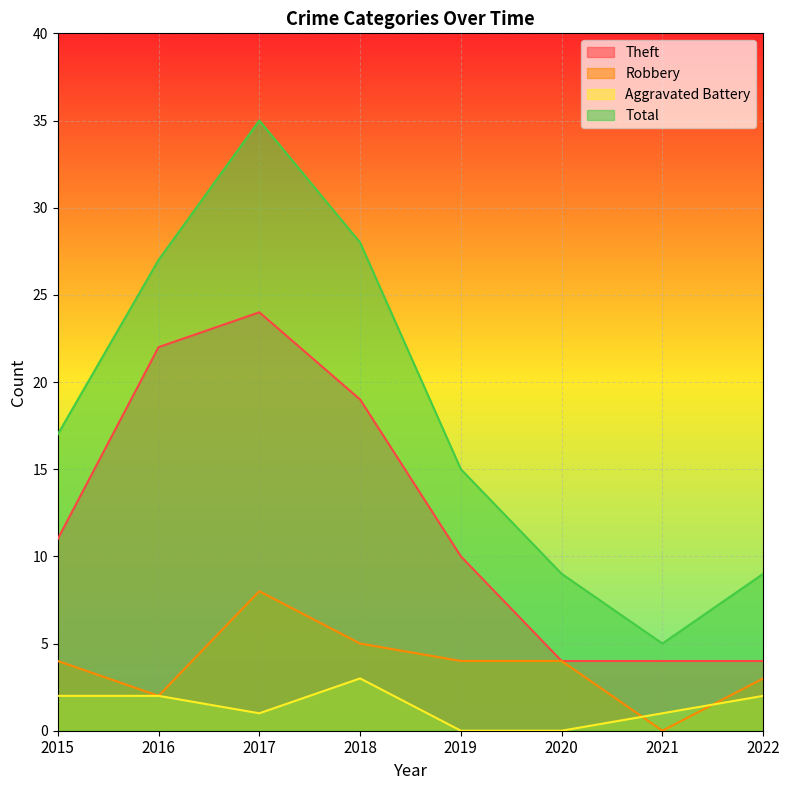

How many lines are shown in the chart?

4